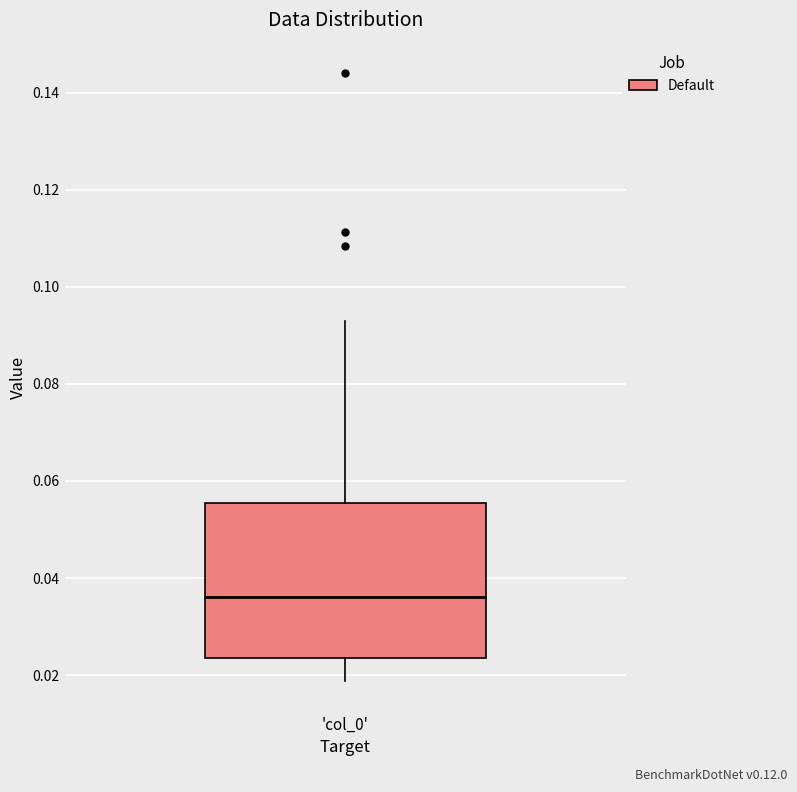

Transcribe this box plot: give where the median line is, the range the box spans, and where the two whiskers end, as read against the y-axis. The values are not printed on the chart, so give them approximately, as read against the axis.

median 0.036, box 0.024 to 0.056, whiskers 0.018 to 0.092